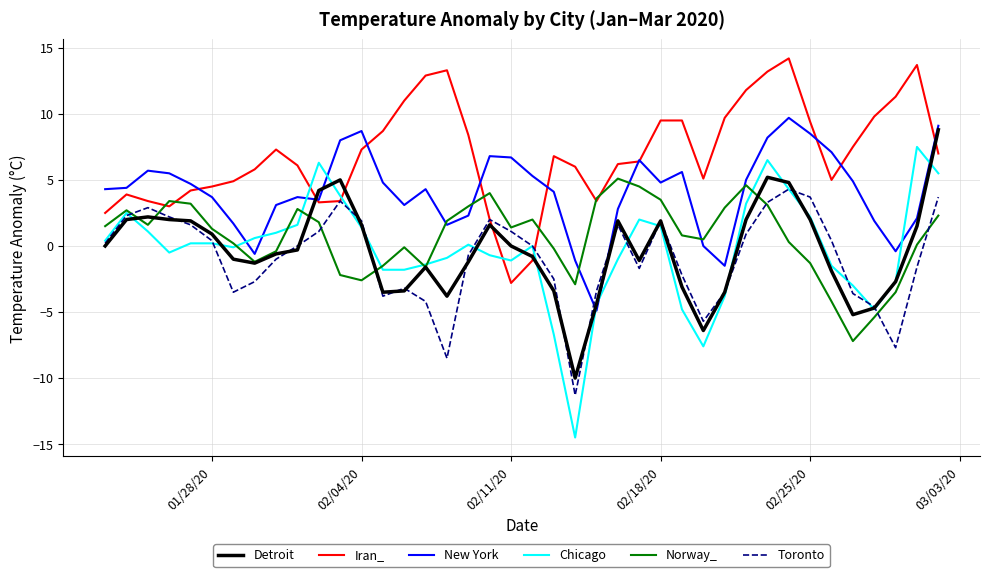

What is the smallest value displayed?

-14.5